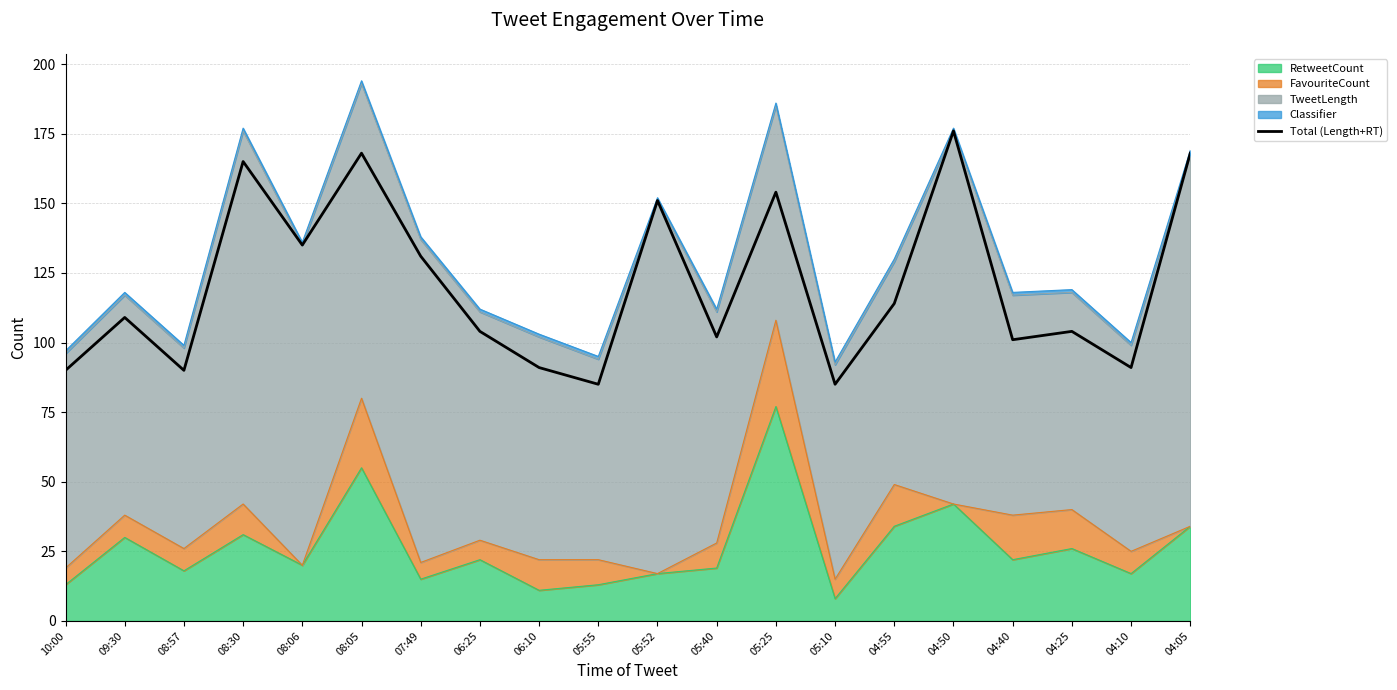

What is the sum of the values at 05:25 and 05:40?

256